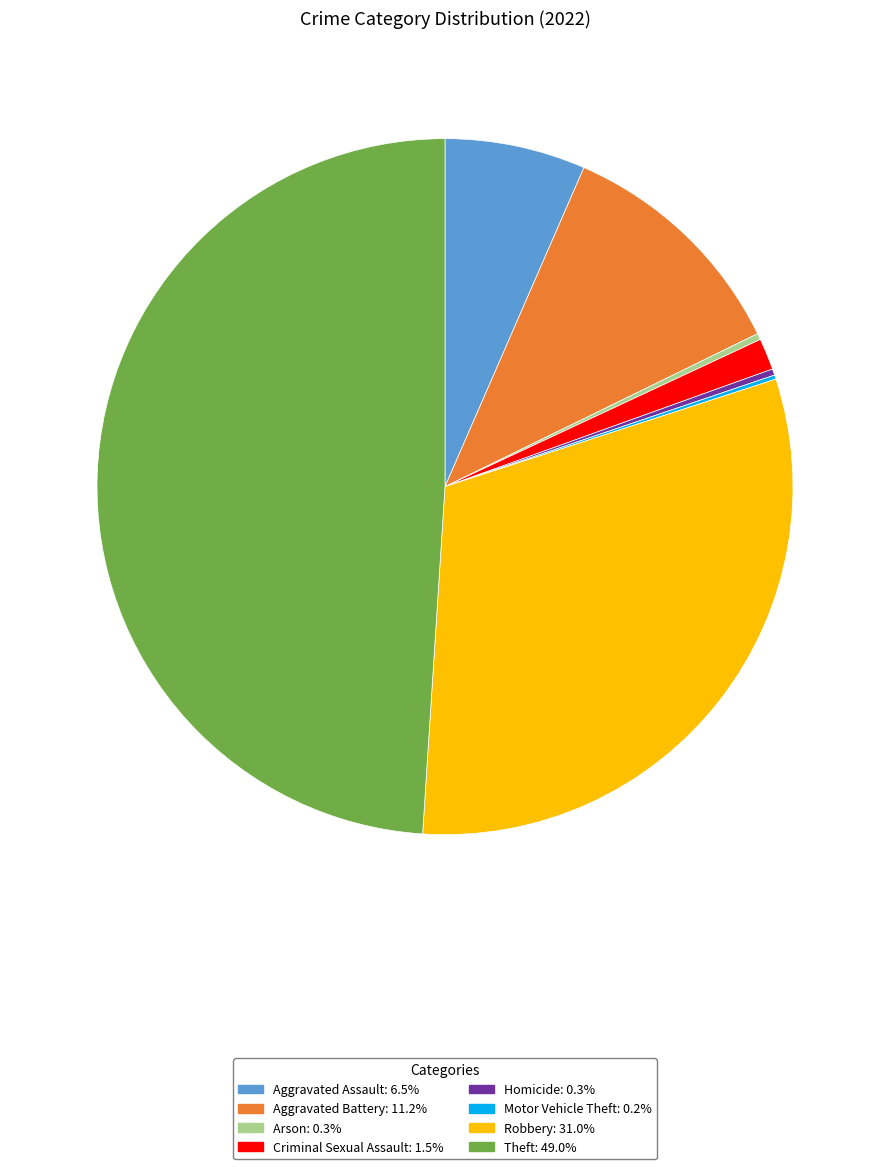

Is there a majority slice in this chart?

No